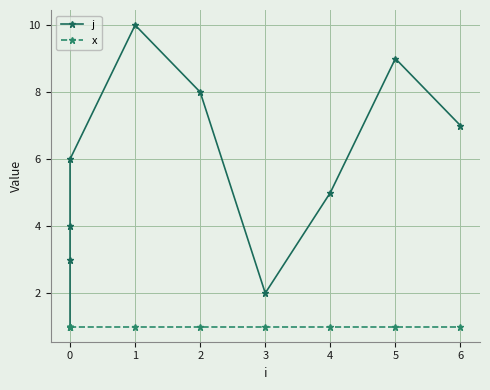

What are all the series names shown in the legend?

j, x